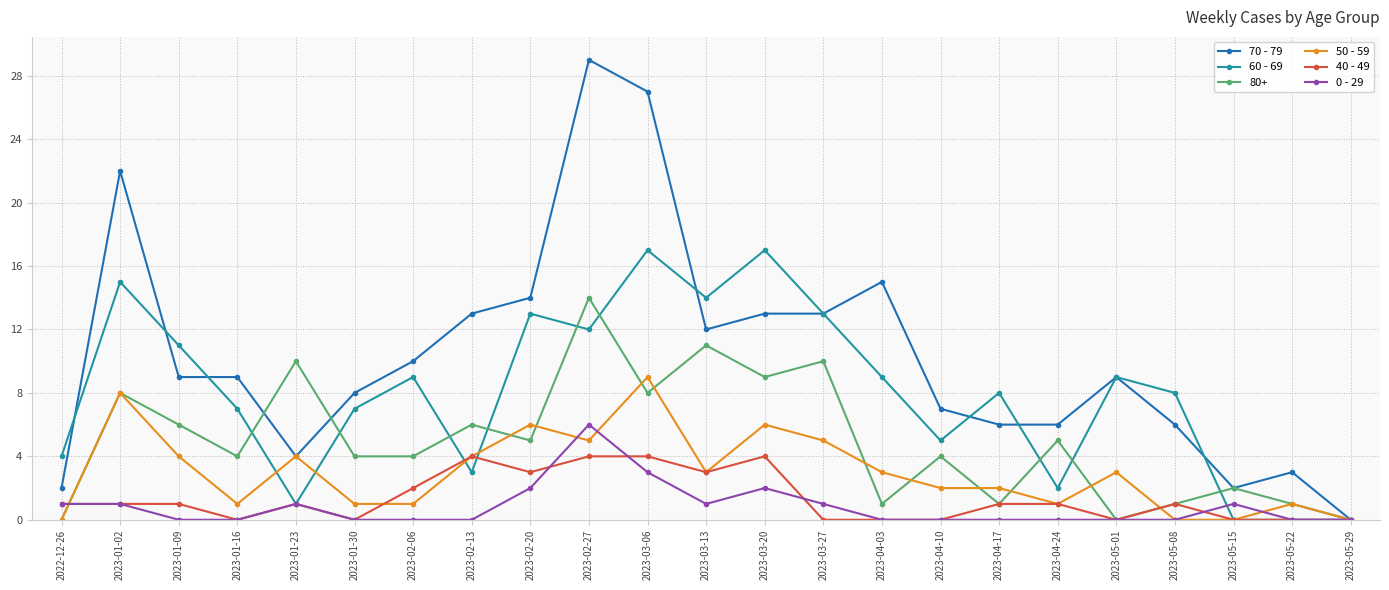

What are all the series names shown in the legend?

70 - 79, 60 - 69, 80+, 50 - 59, 40 - 49, 0 - 29